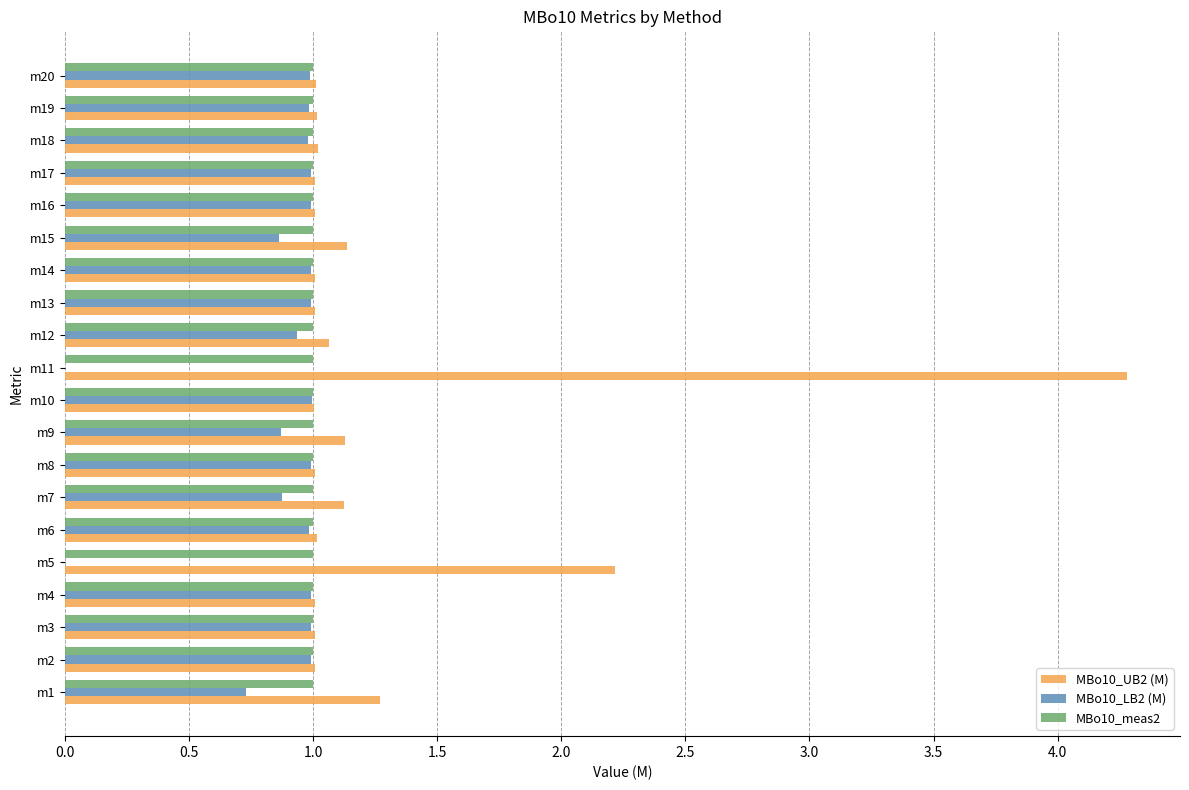

What is the sum of the MBo10_meas2 values at m13 and m10?

2.0